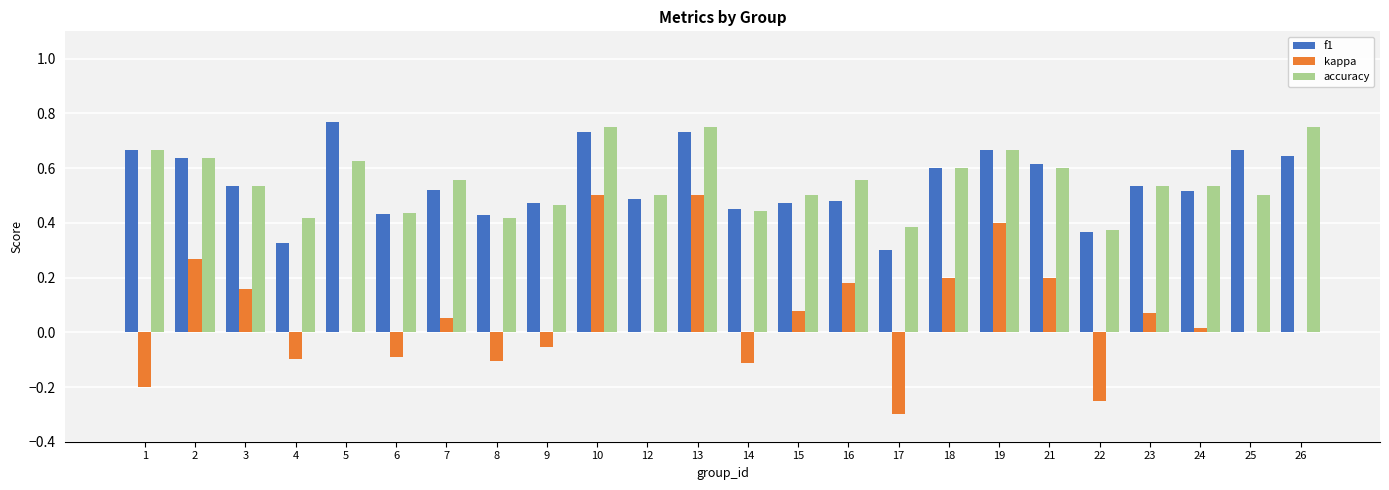

What is the total value across all series at 13?

2.0